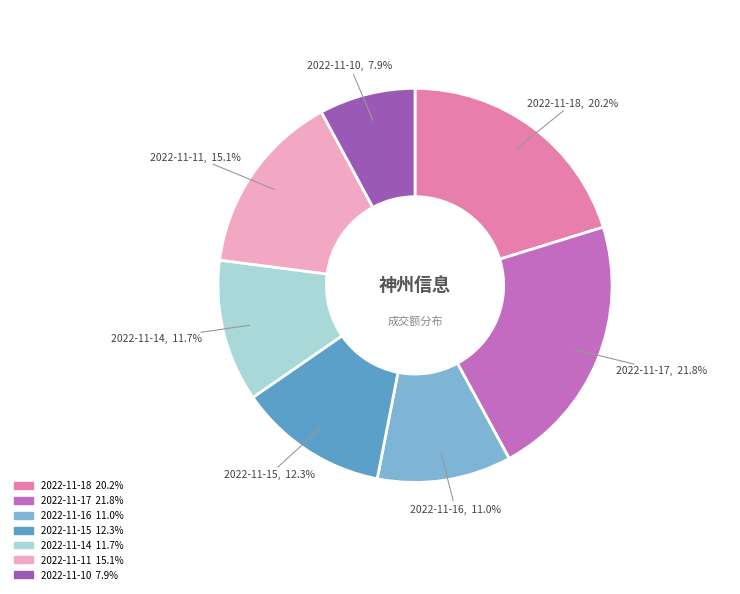

Between 2022-11-10 and 2022-11-14, which is larger?

2022-11-14